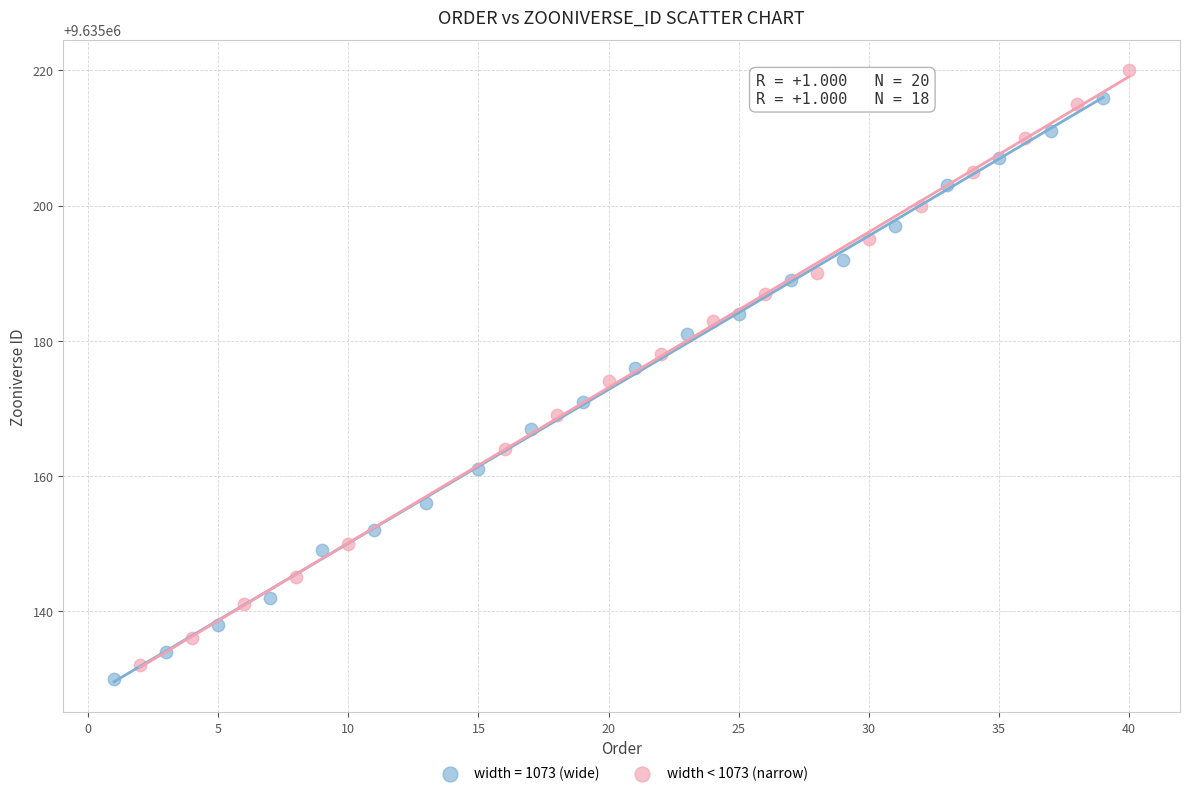

Which series contains the highest Y value?

width < 1073 (narrow)